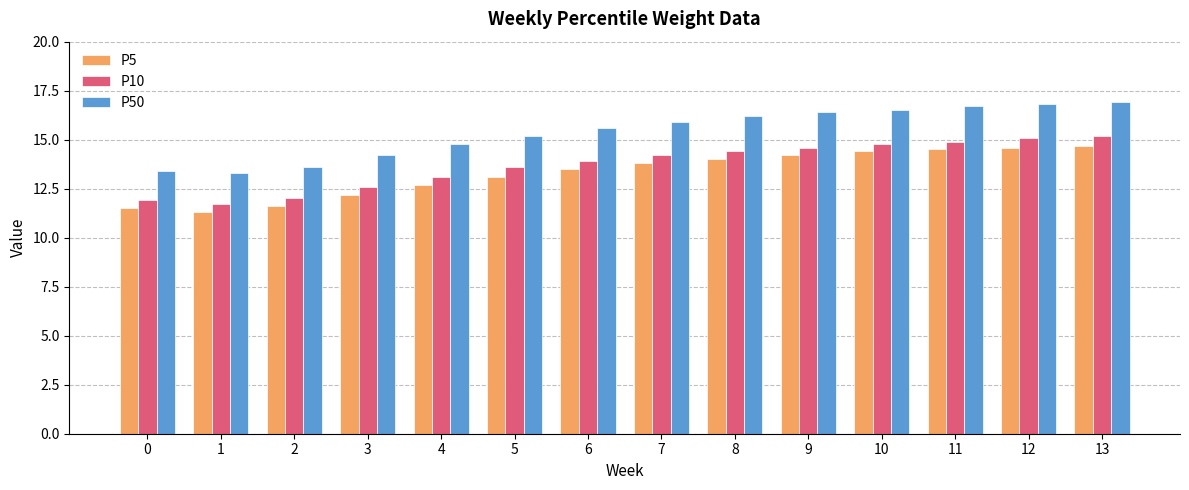

What is the sum of all P10 values?

192.0